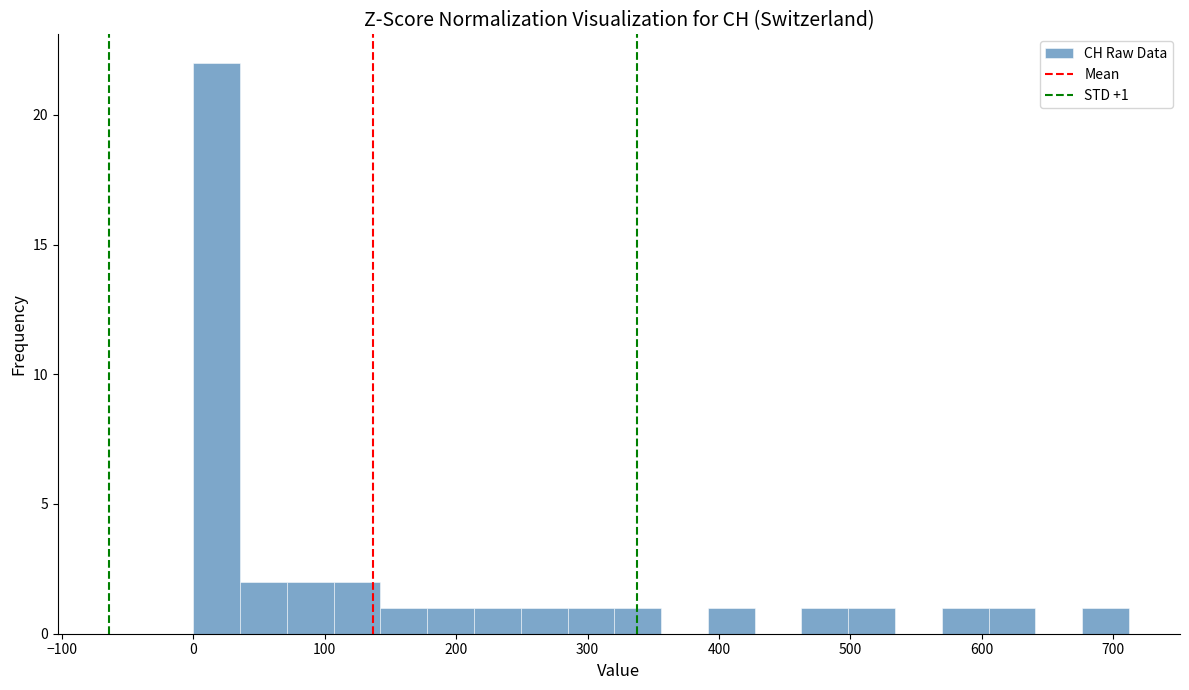

Around what value on the x-axis is the tallest bar? Give the approximate position of its centre, as read against the axis.

20